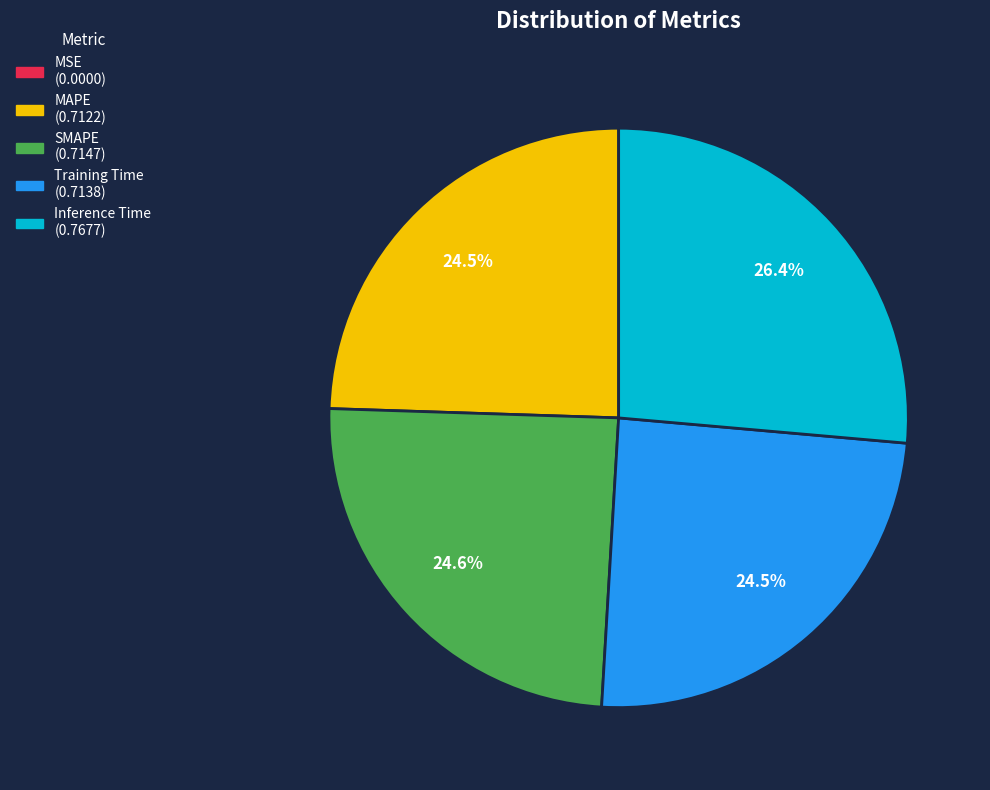

Between Inference Time and MAPE, which is larger?

Inference Time